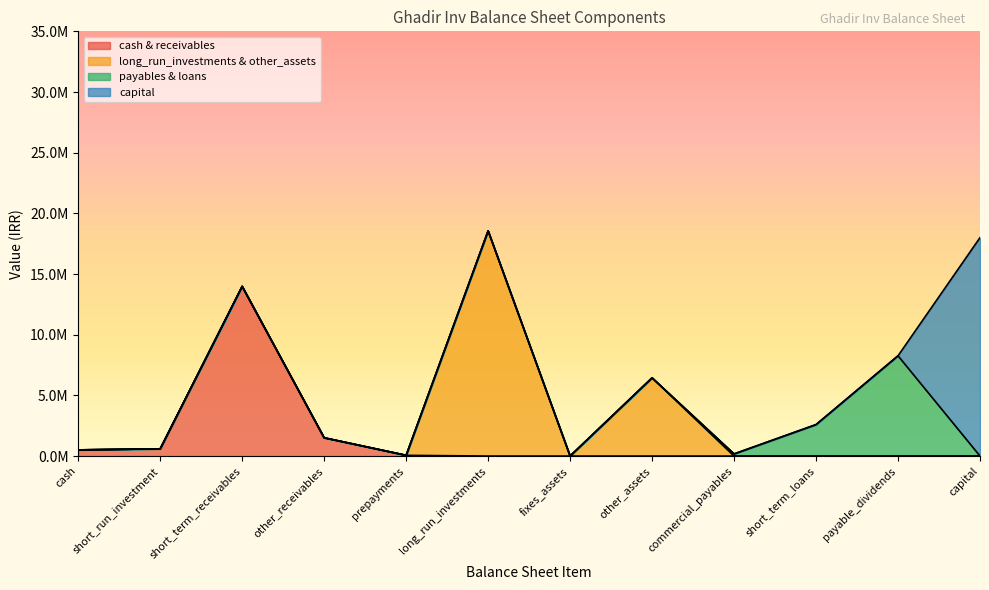

Is it true that total_liabilities equals 4935155 at fixes_assets?

False